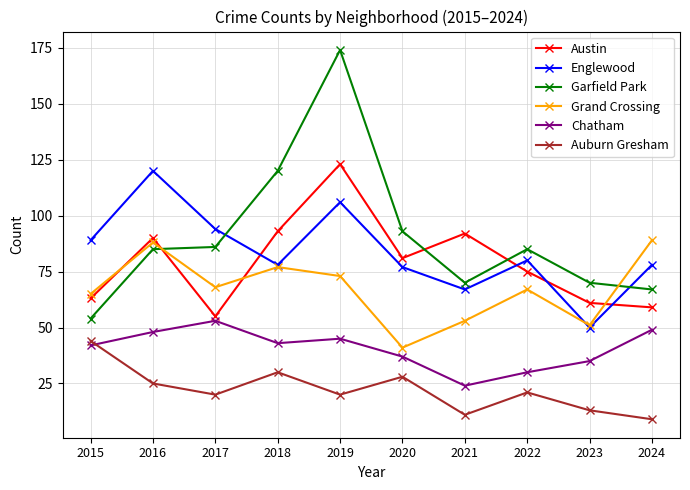

What is the minimum value shown in the chart?

9